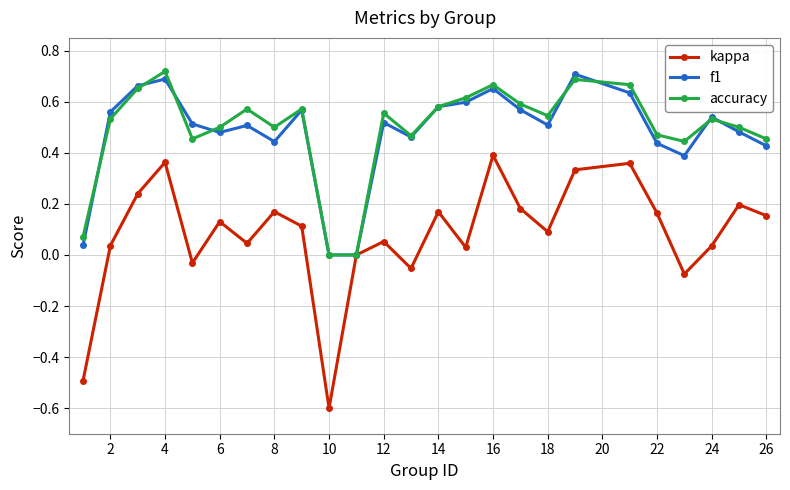

Count the number of data series in this chart.

3